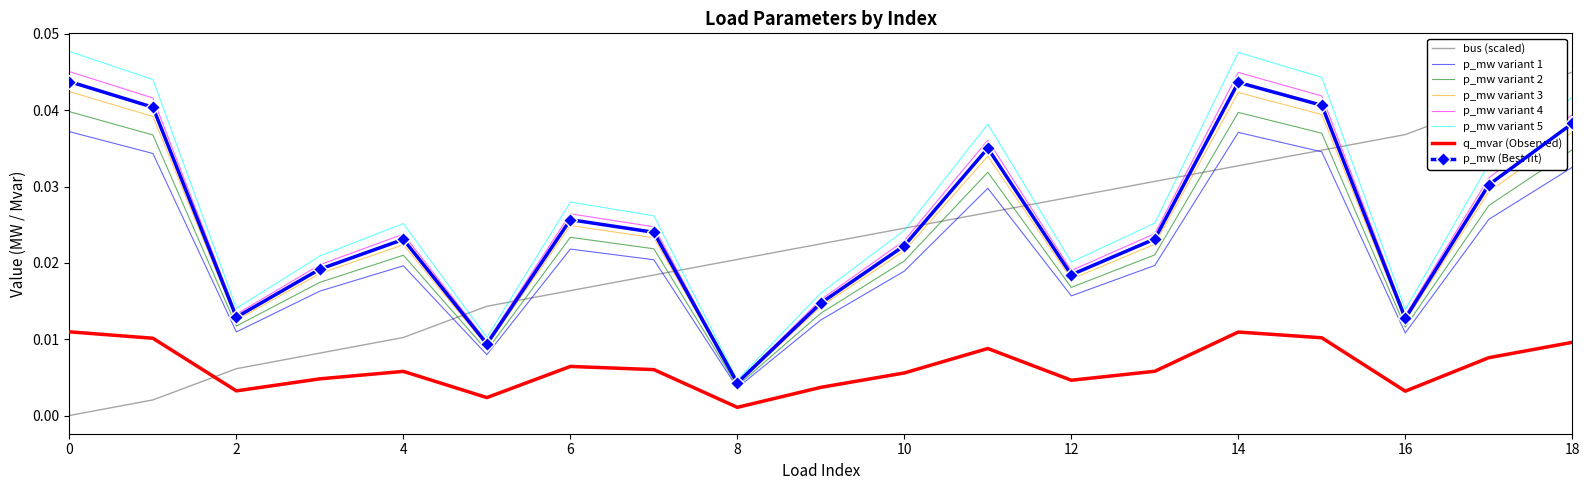

How many intersections are there between p_mw variant 4 and bus (scaled)?

7